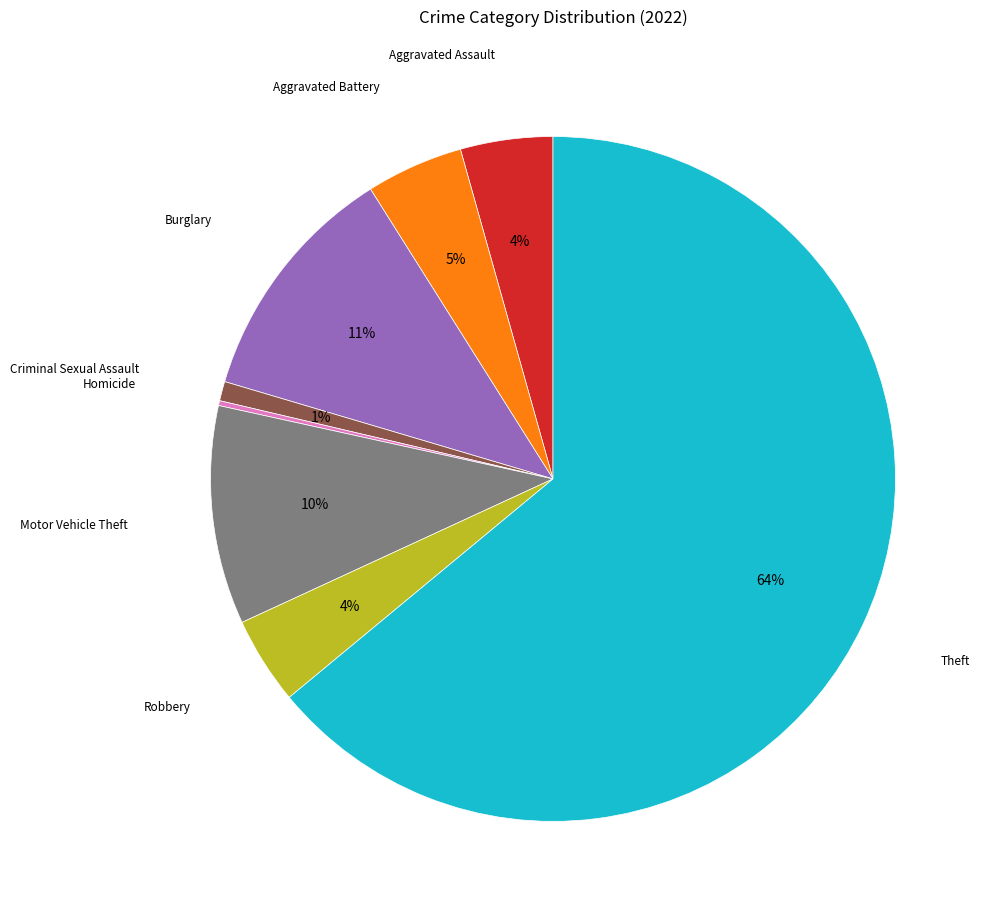

To the nearest percent, what percentage of the pie is Criminal Sexual Assault?

1%